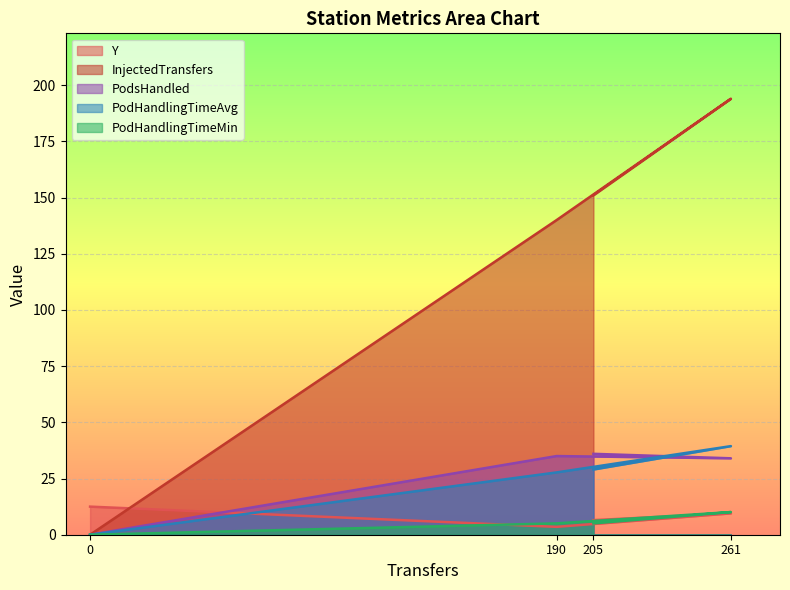

How many categories are shown in the chart?

4